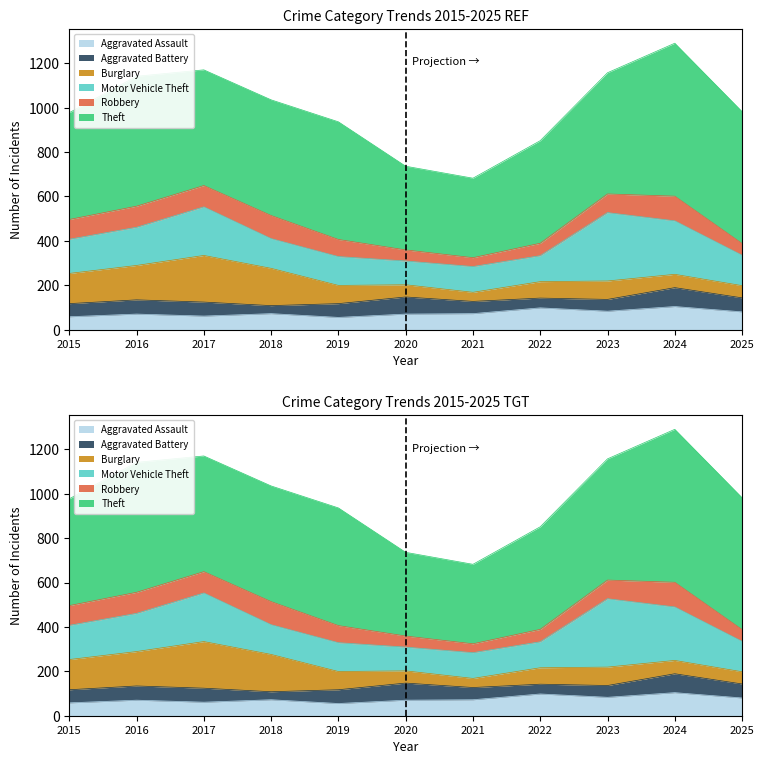

True or false: Motor Vehicle Theft and Robbery intersect in this chart.

False